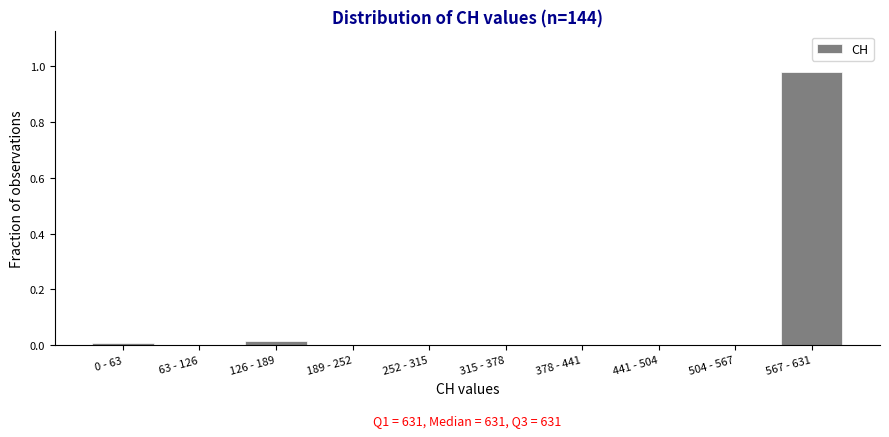

The value at 189 - 252 is -0.6. True or false?

False